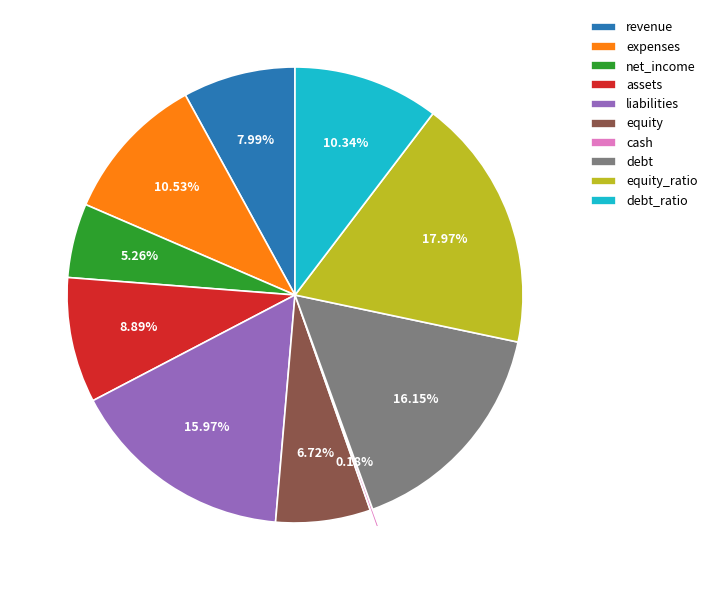

Between equity and debt, which is larger?

debt